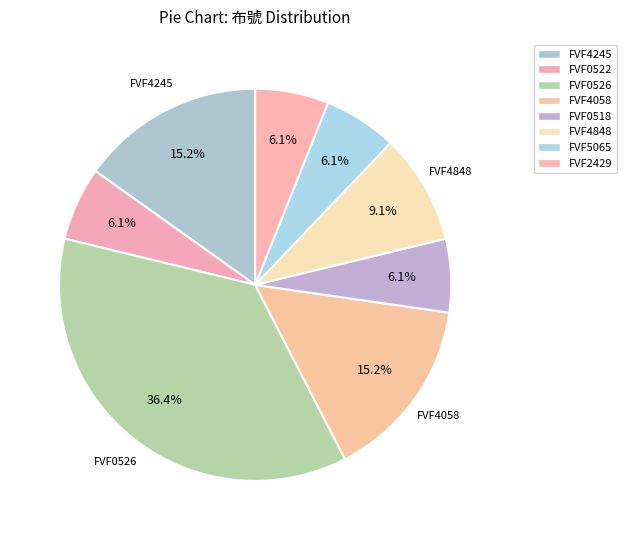

Rank the categories by value from highest to lowest.

FVF0526, FVF4245, FVF4058, FVF4848, FVF0522, FVF0518, FVF5065, FVF2429